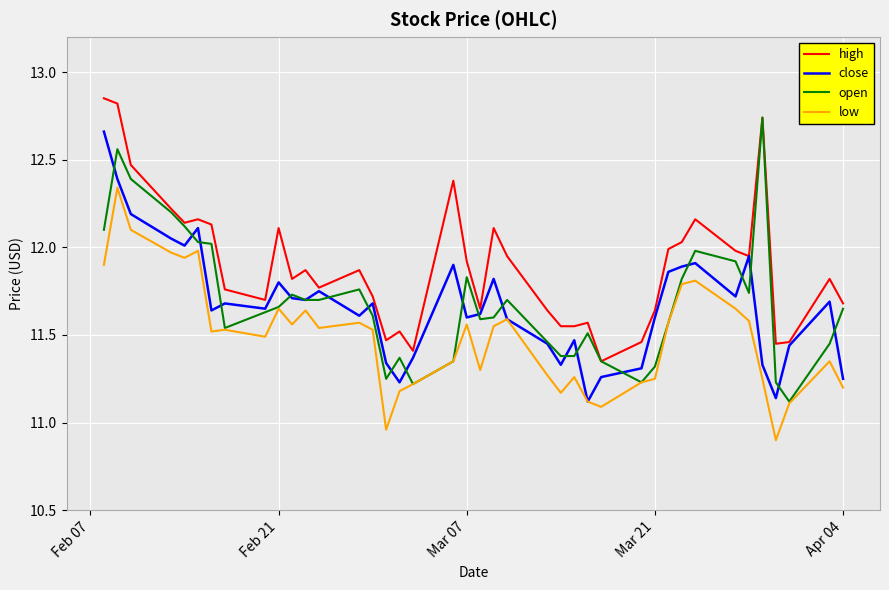

True or false: low and high cross at least once.

False